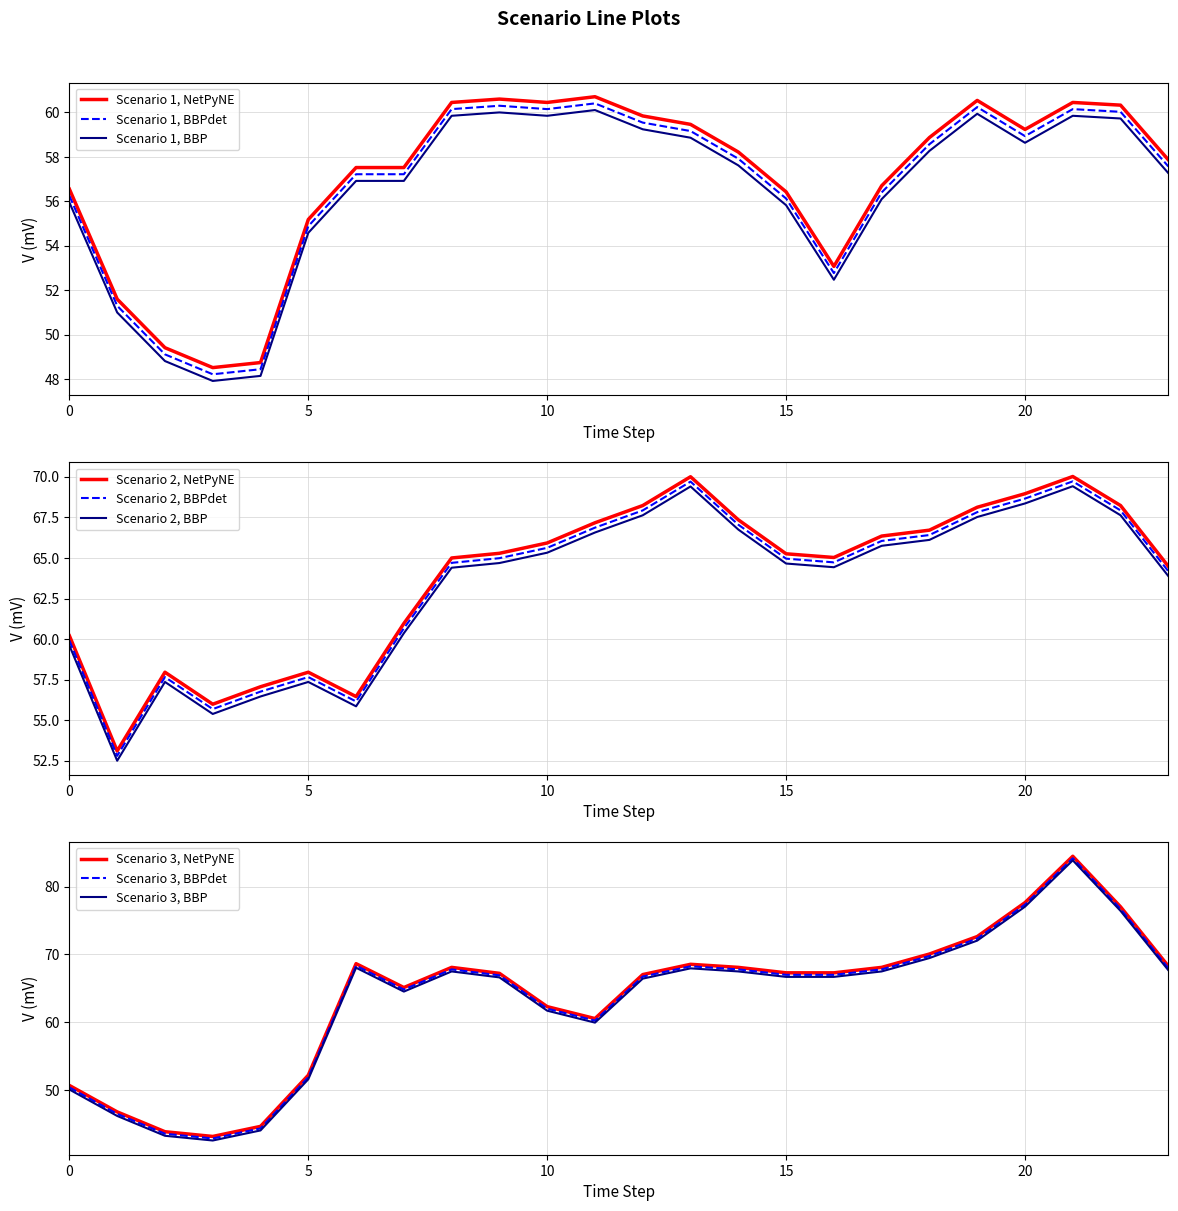

Between which two adjacent categories do Scenario 3 and Scenario 1 first intersect?

5 and 6